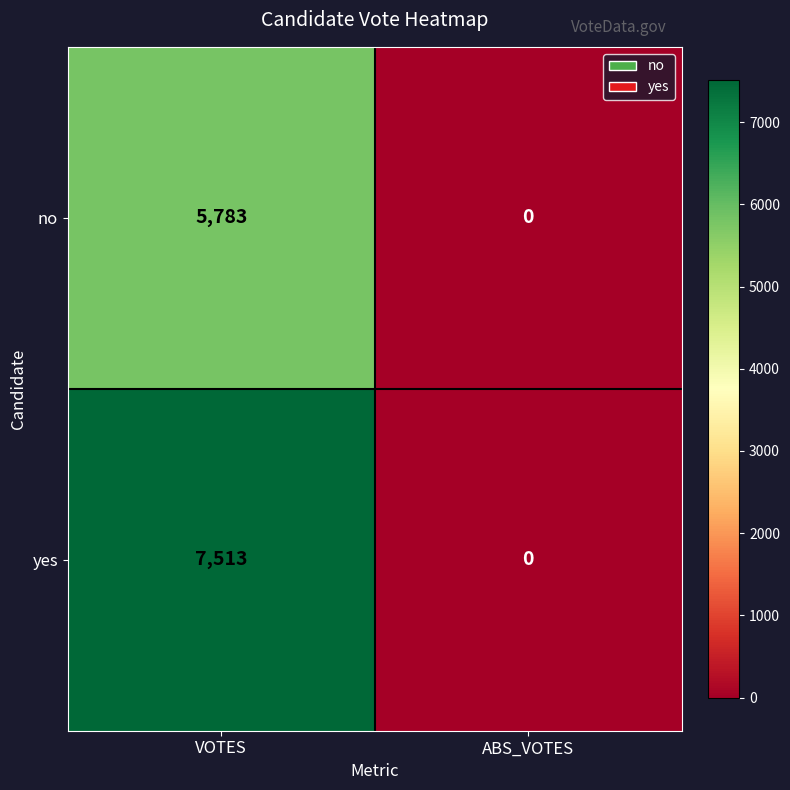

The yes series shows 0 at ABS_VOTES. True or false?

True